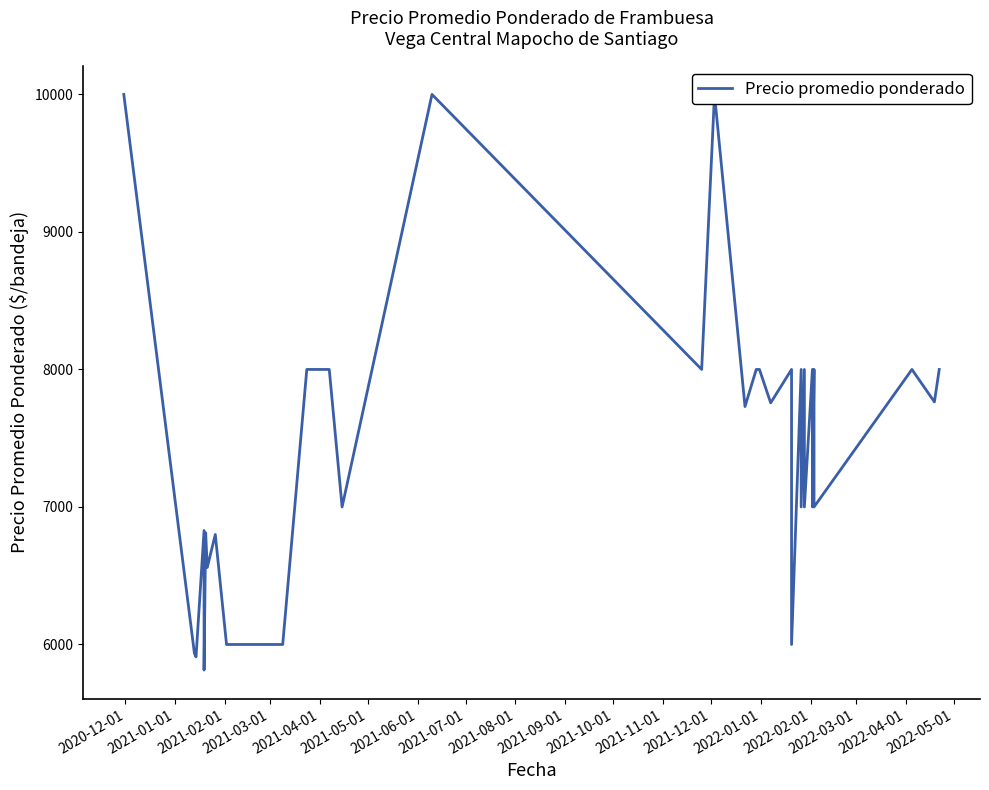

How many lines are shown in the chart?

1